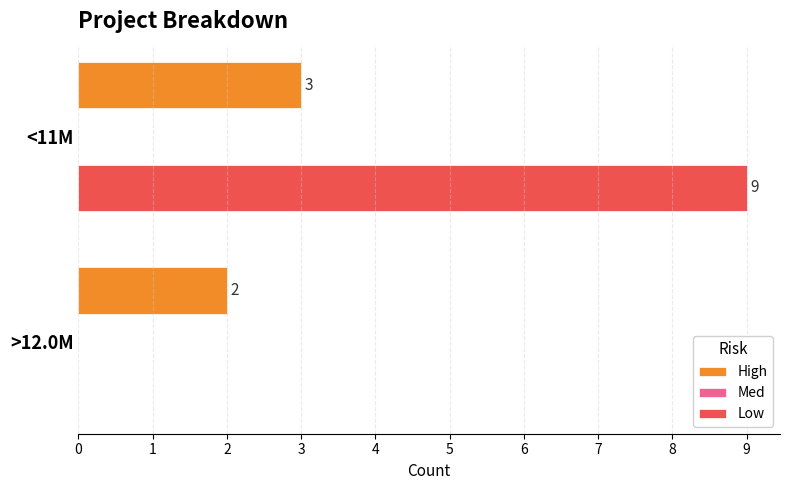

At which label is High closest to 2?

>12.0M